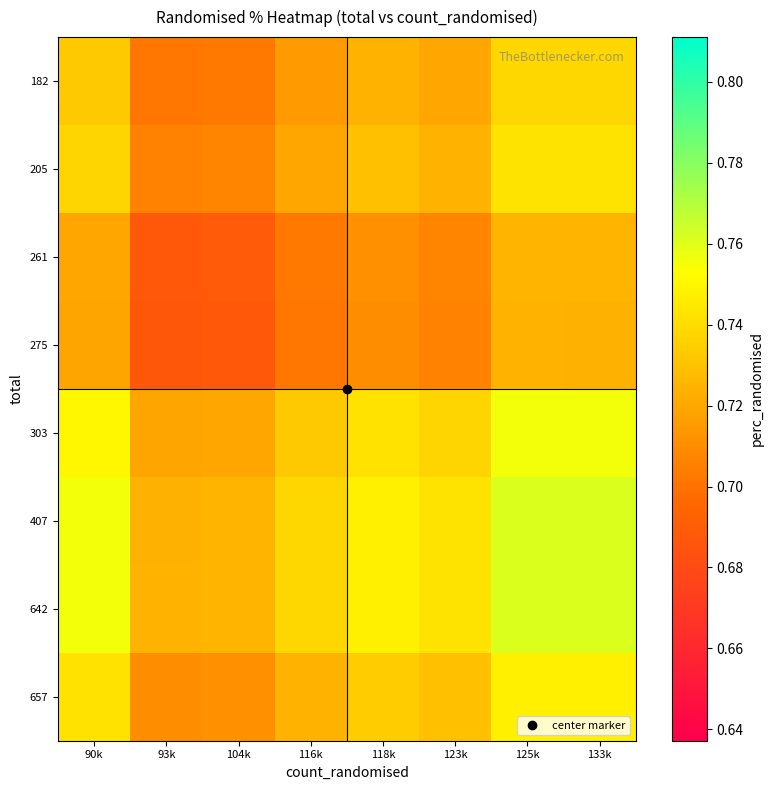

How many series are shown in this chart?

8